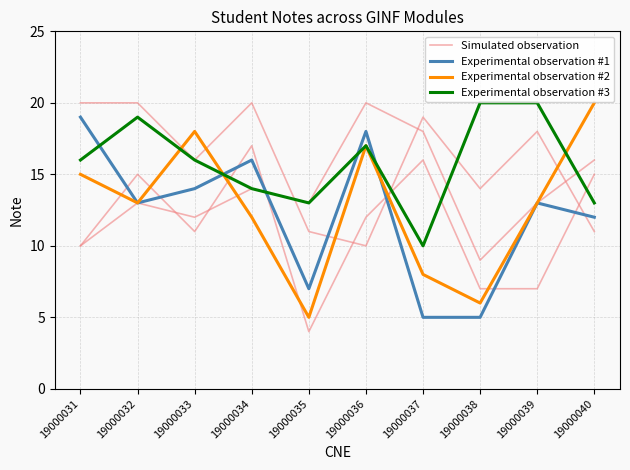

How many intersections are there between Experimental observation #2 and Simulated observation?

1